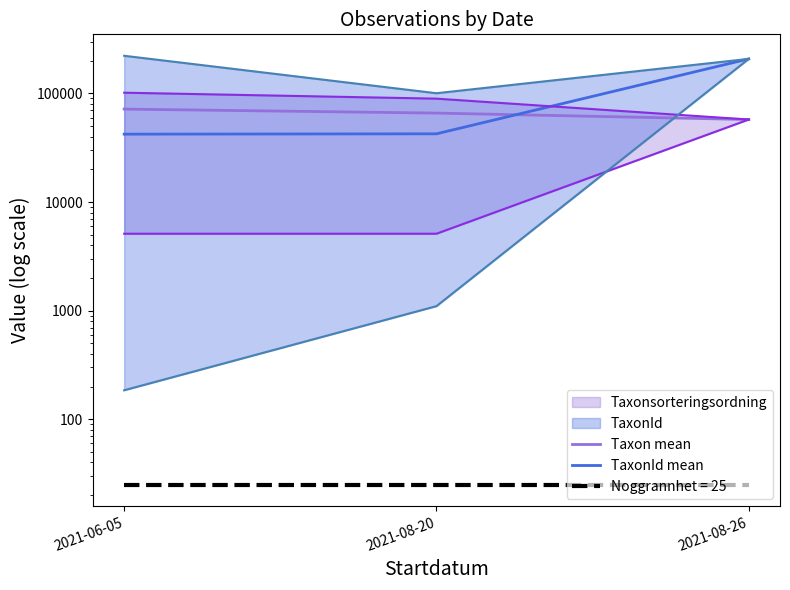

What is the difference between the highest and lowest values at 2021-08-20?

23479.2